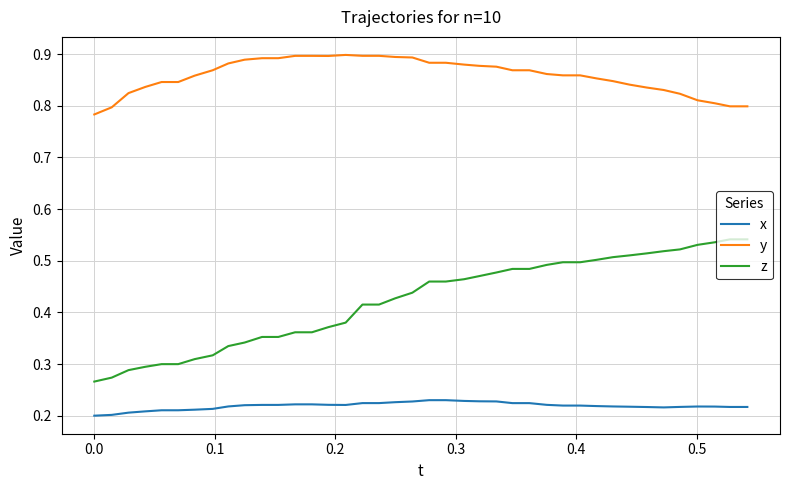

Rank the series by their maximum value, from lowest to highest.

x, z, y